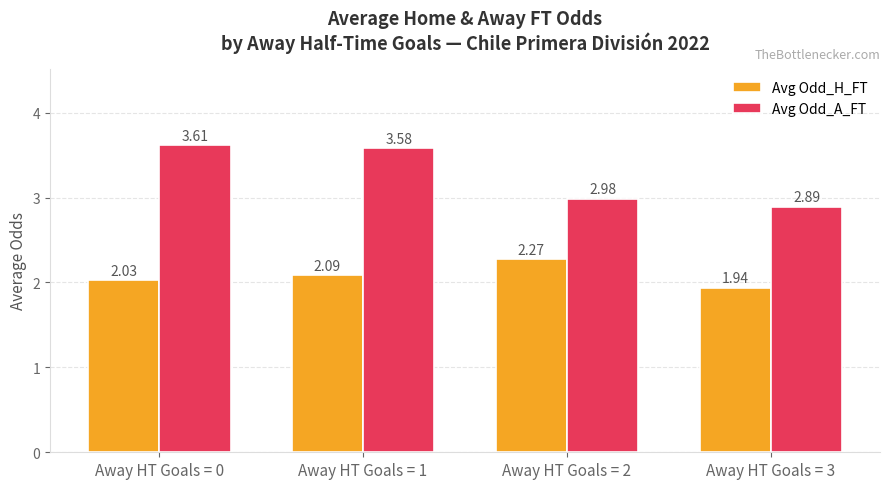

What is the sum of all Avg Odd_A_FT values?

13.1